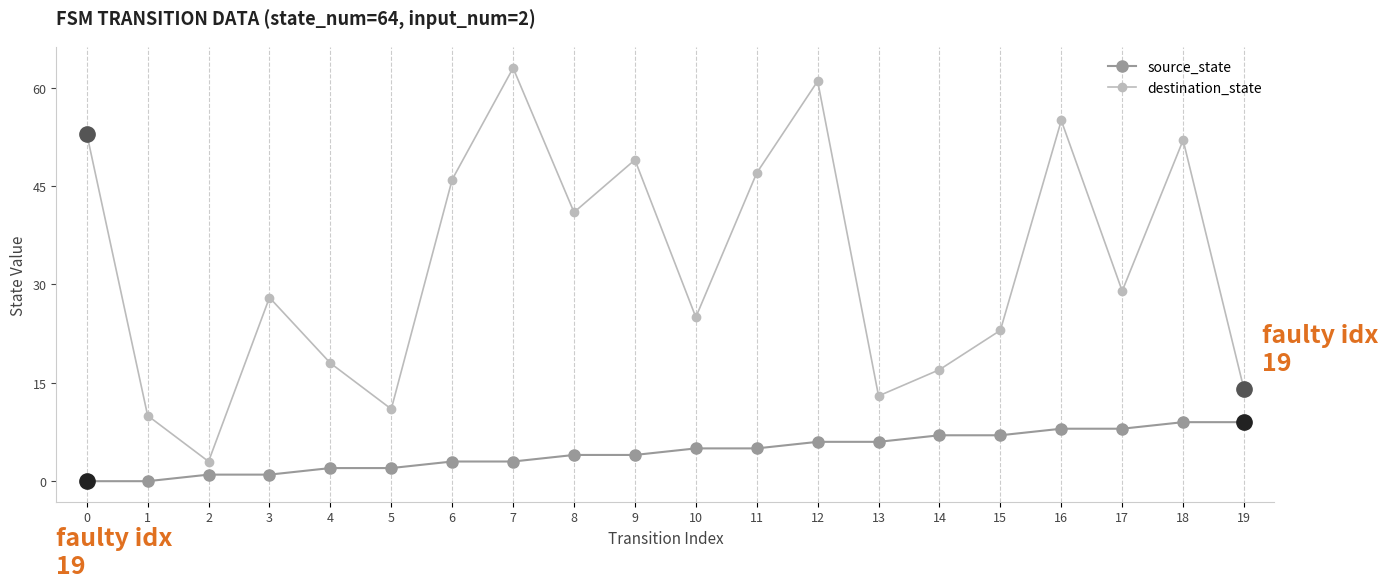

Which label corresponds to the largest value in the chart?

7